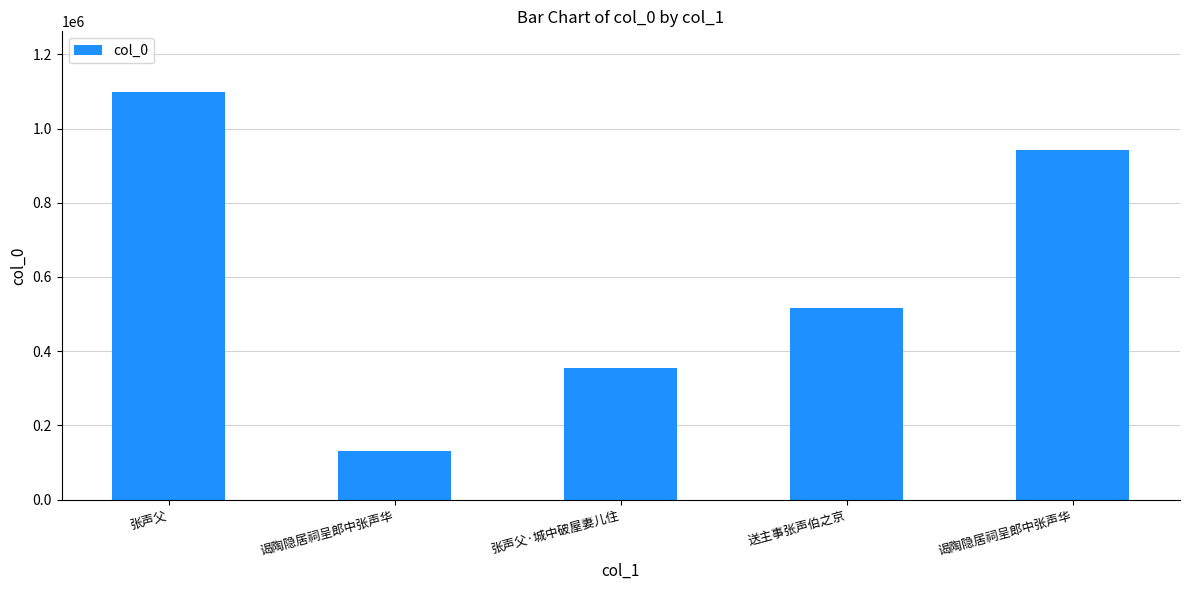

Reading left to right, what are all the values shown in this chart?

1097383	131904	354277	516645	941539